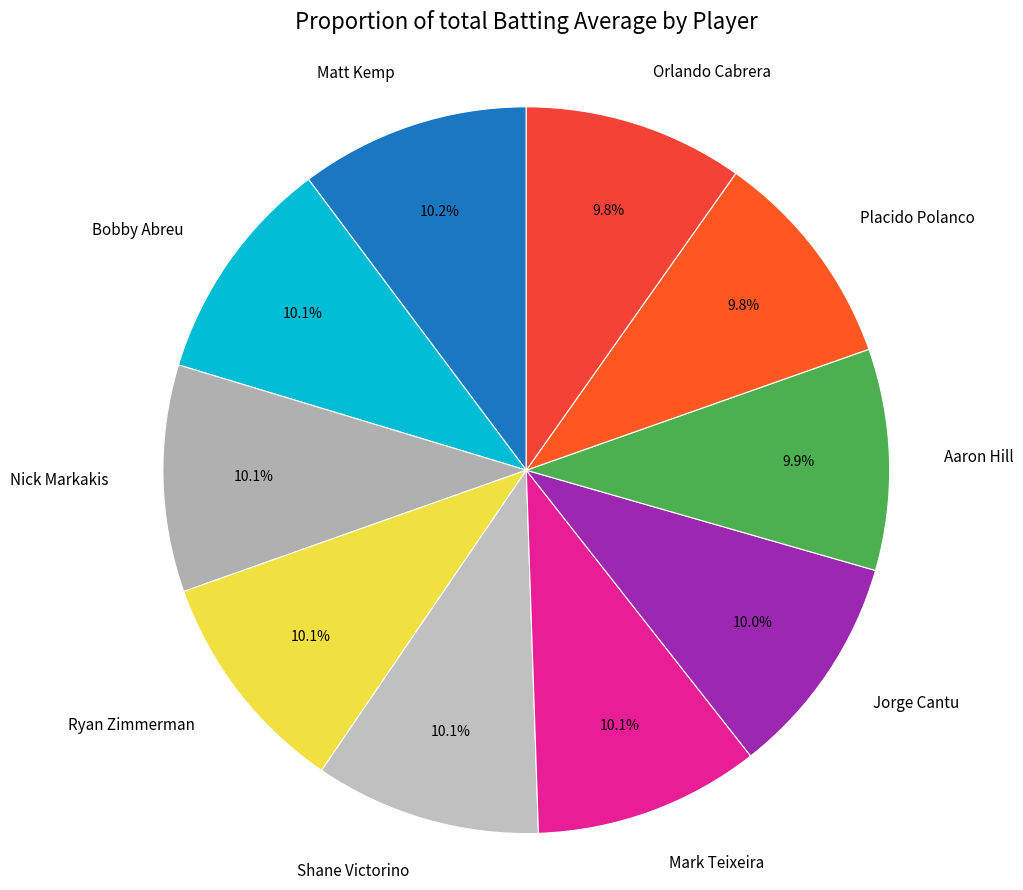

Is Ryan Zimmerman the majority of the pie?

No